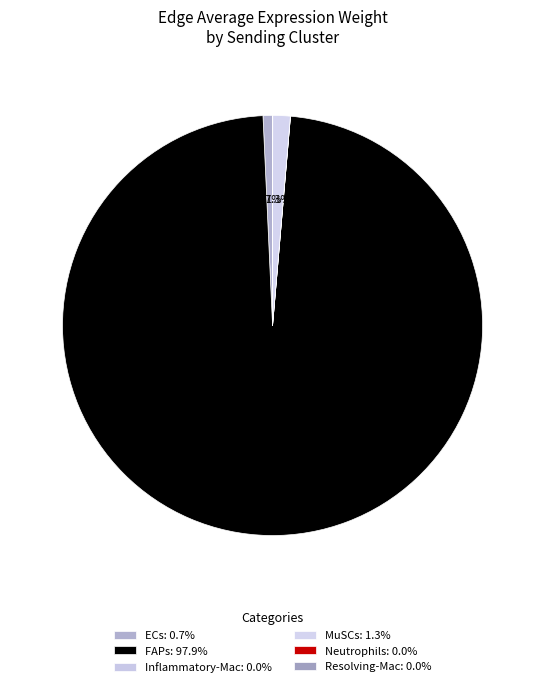

Approximately how many times larger is the value at Resolving-Mac compared to Neutrophils?

2.6